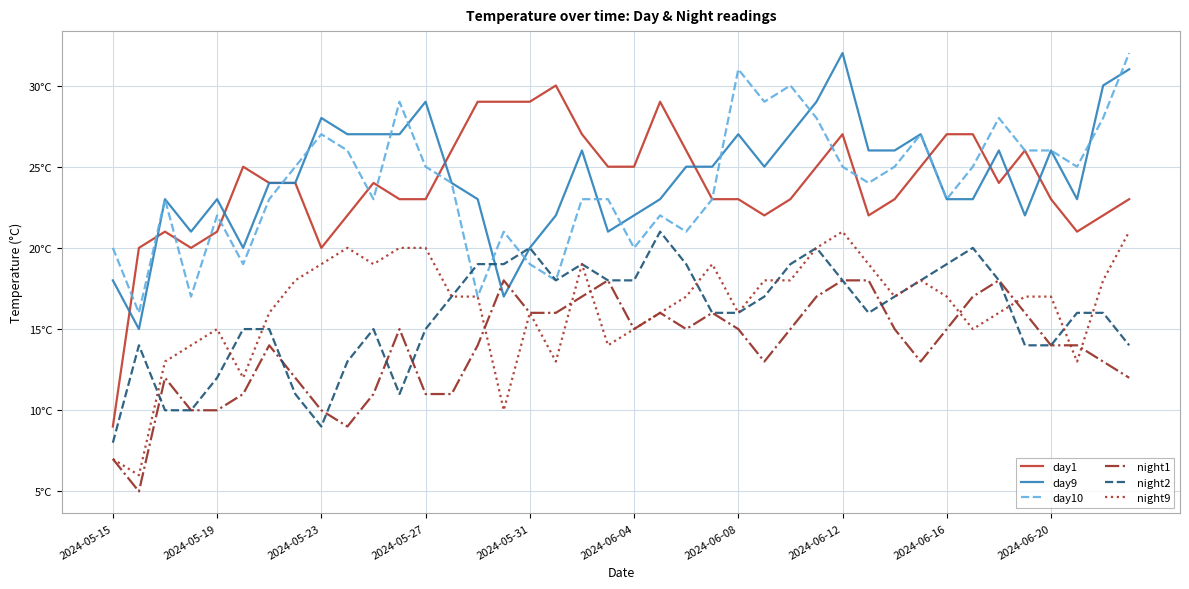

Rank the series by their maximum value, from highest to lowest.

day9, day10, day1, night2, night9, night1